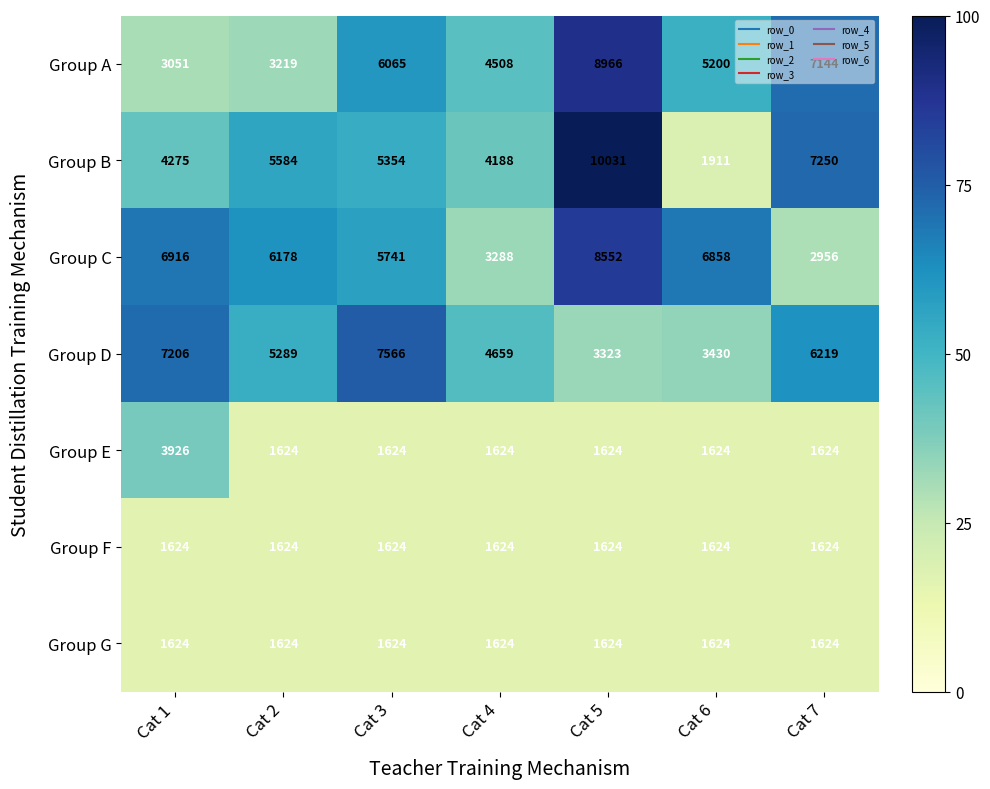

Rank the categories by Group A value from lowest to highest.

Cat 1, Cat 2, Cat 4, Cat 6, Cat 3, Cat 7, Cat 5